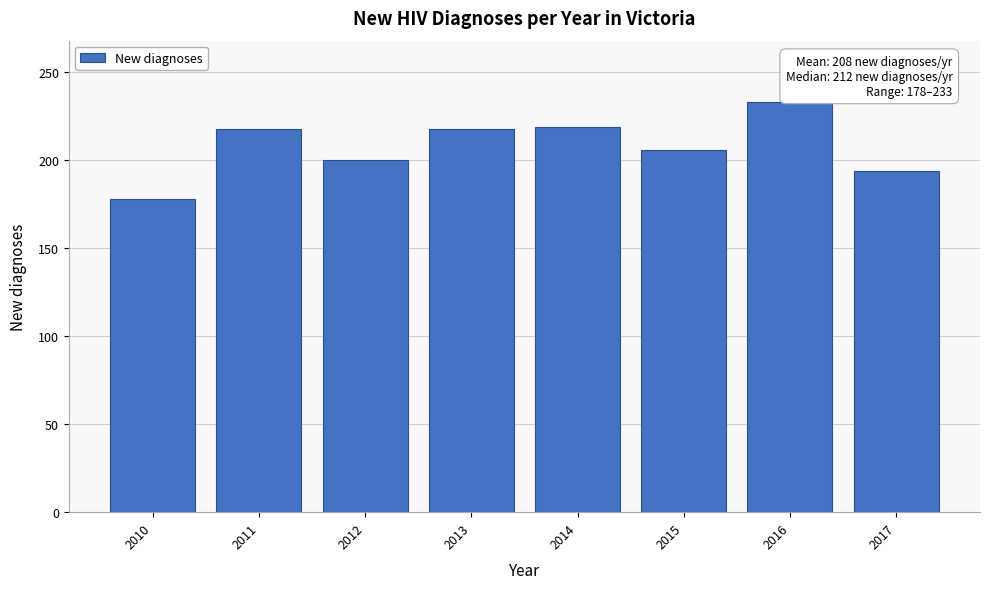

The value at 2011 is 331. True or false?

False